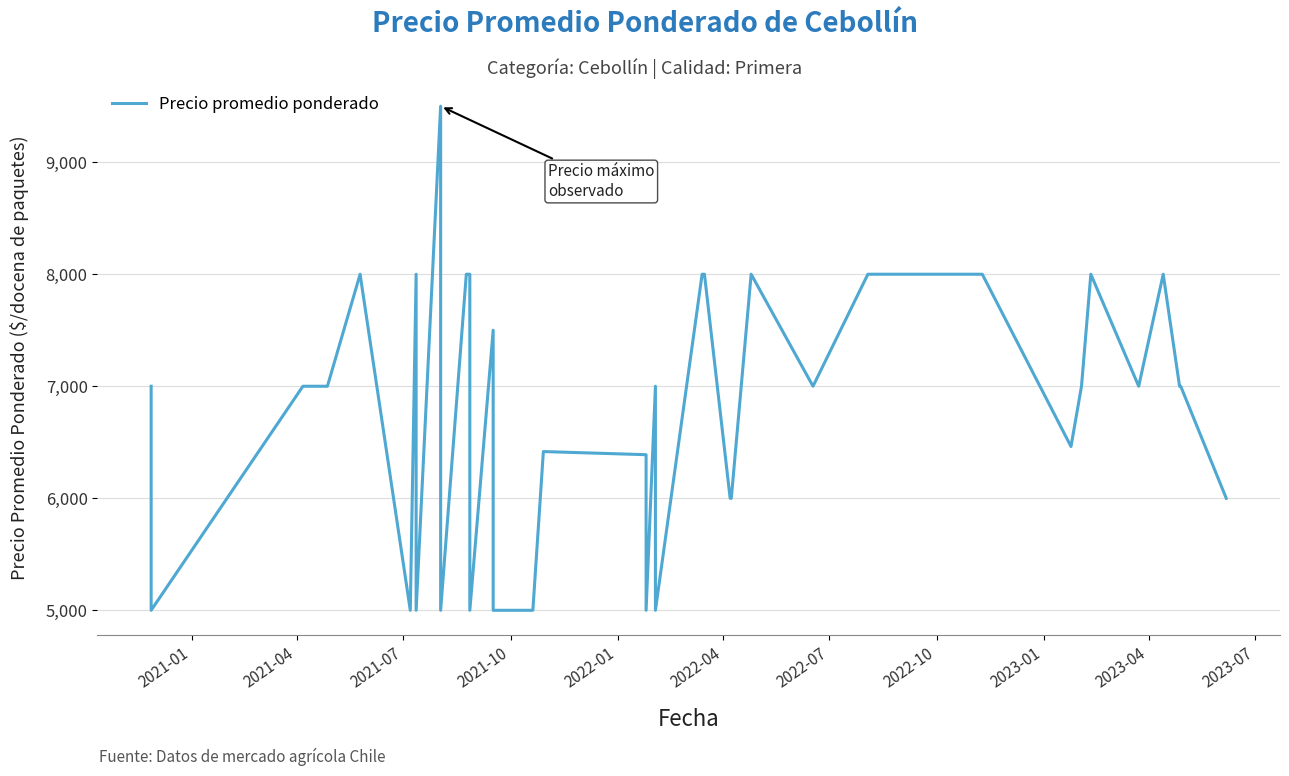

What is the difference between the maximum and second lowest values?

4500